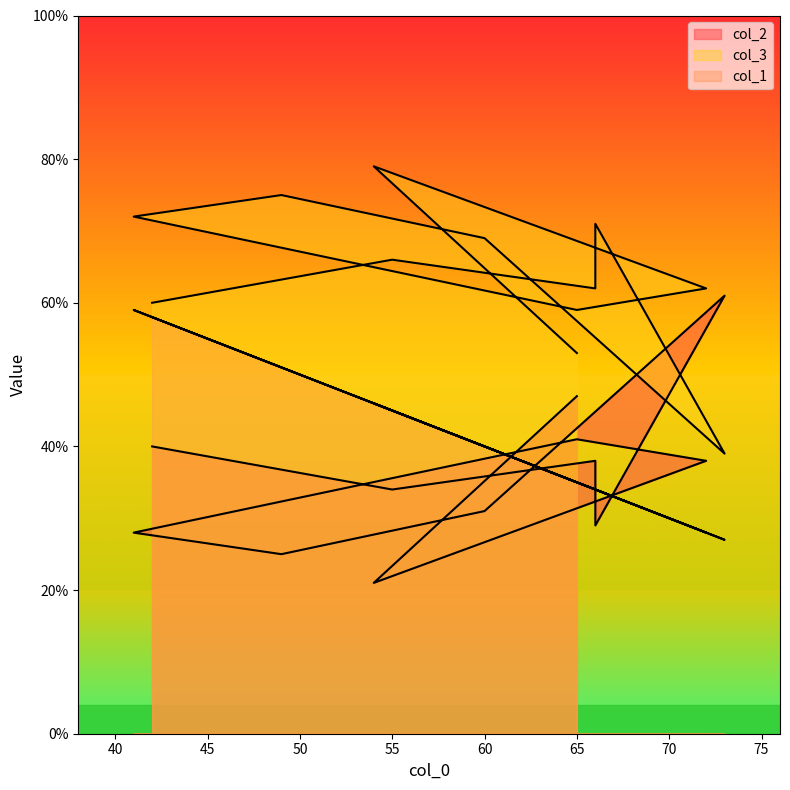

What is the total value across all series at 60?

140